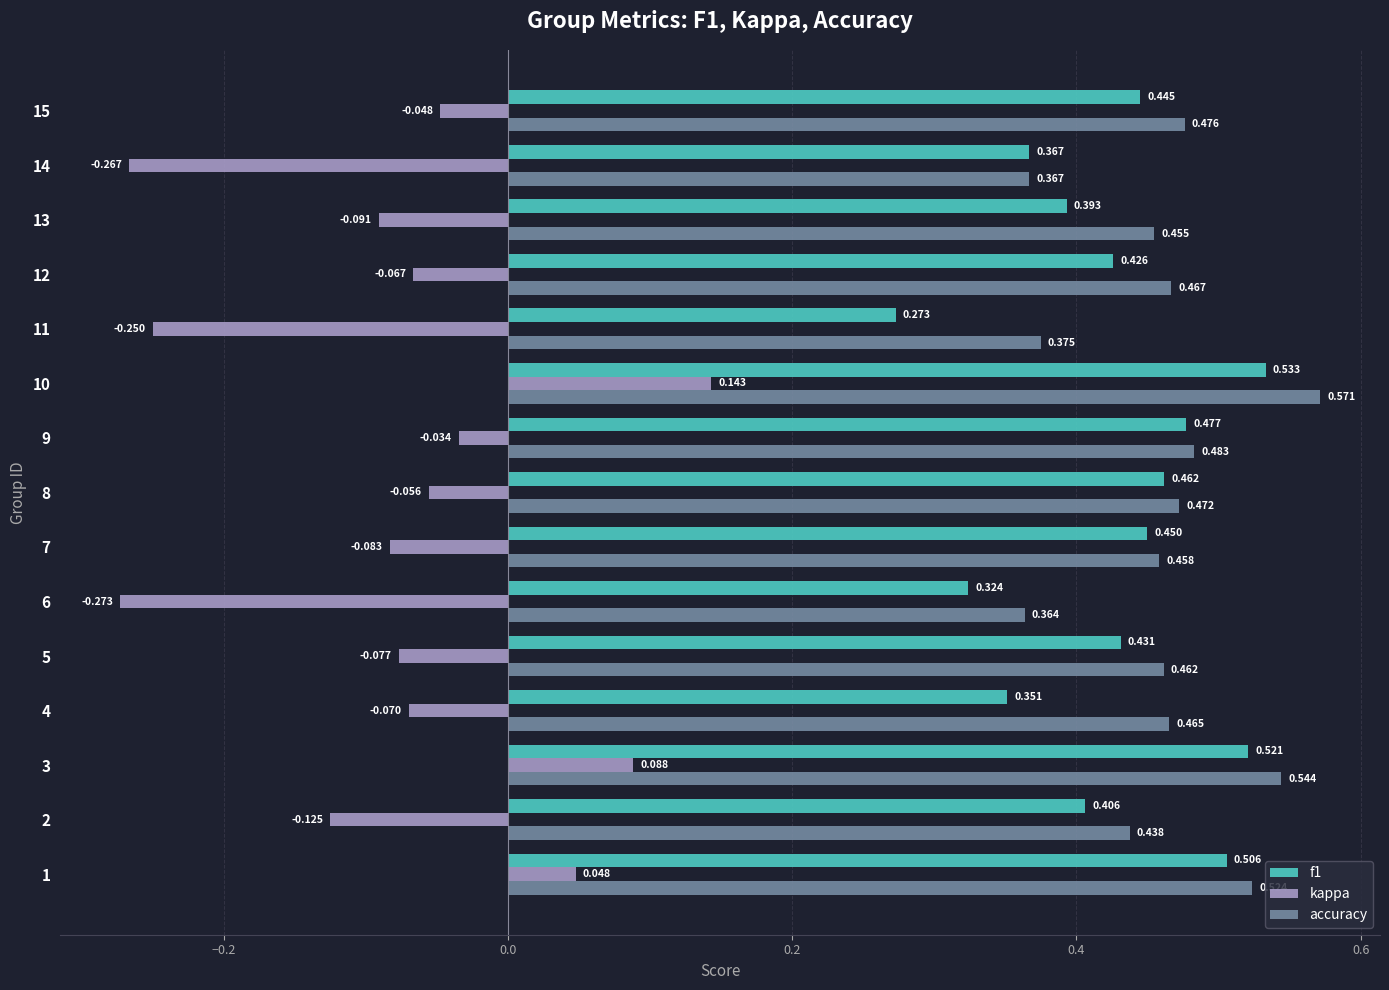

What is the total value across all series at 8?

0.9